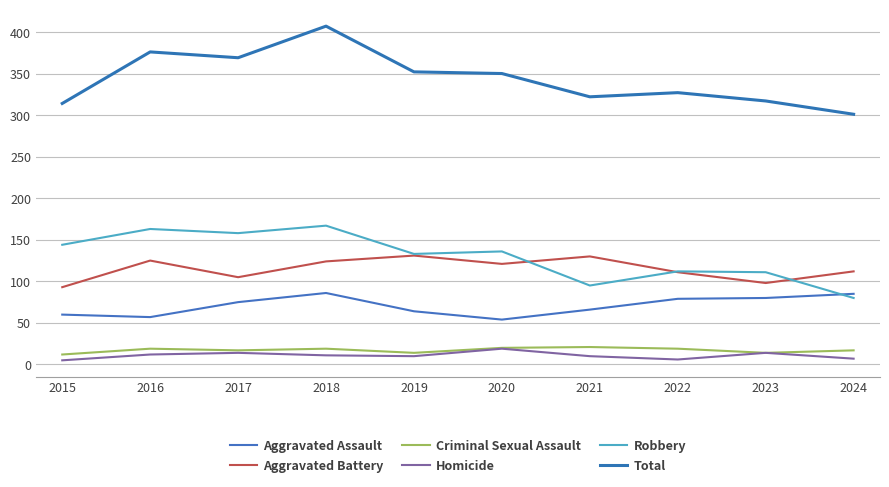

What is the value of the Robbery point at the 6th from the left?

136